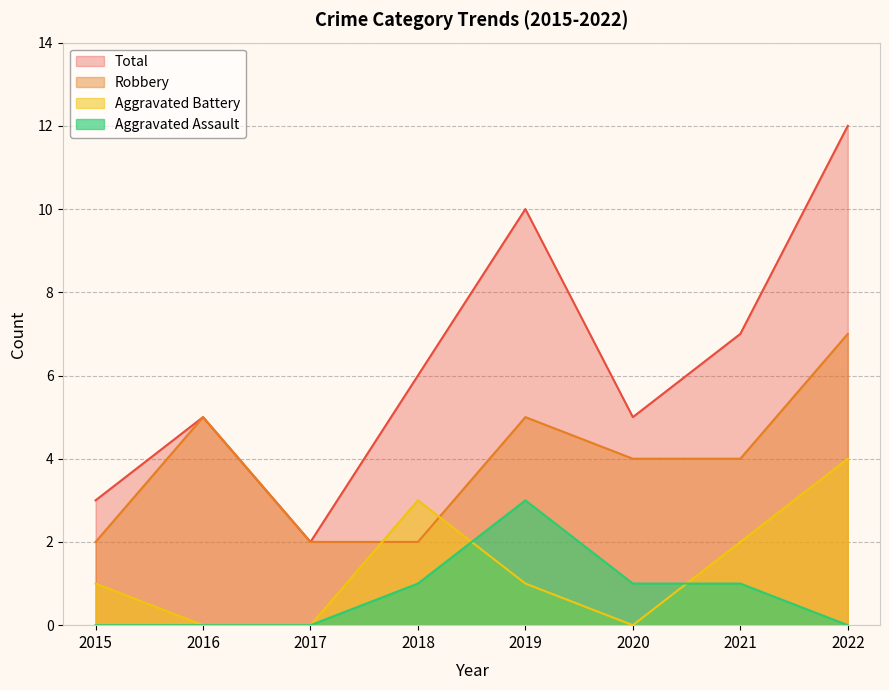

Reading left to right, what are all the values shown in this chart?

Aggravated Assault: 0	0	0	1	3	1	1	0
Aggravated Battery: 1	0	0	3	1	0	2	4
Robbery: 2	5	2	2	5	4	4	7
Total: 3	5	2	6	10	5	7	12